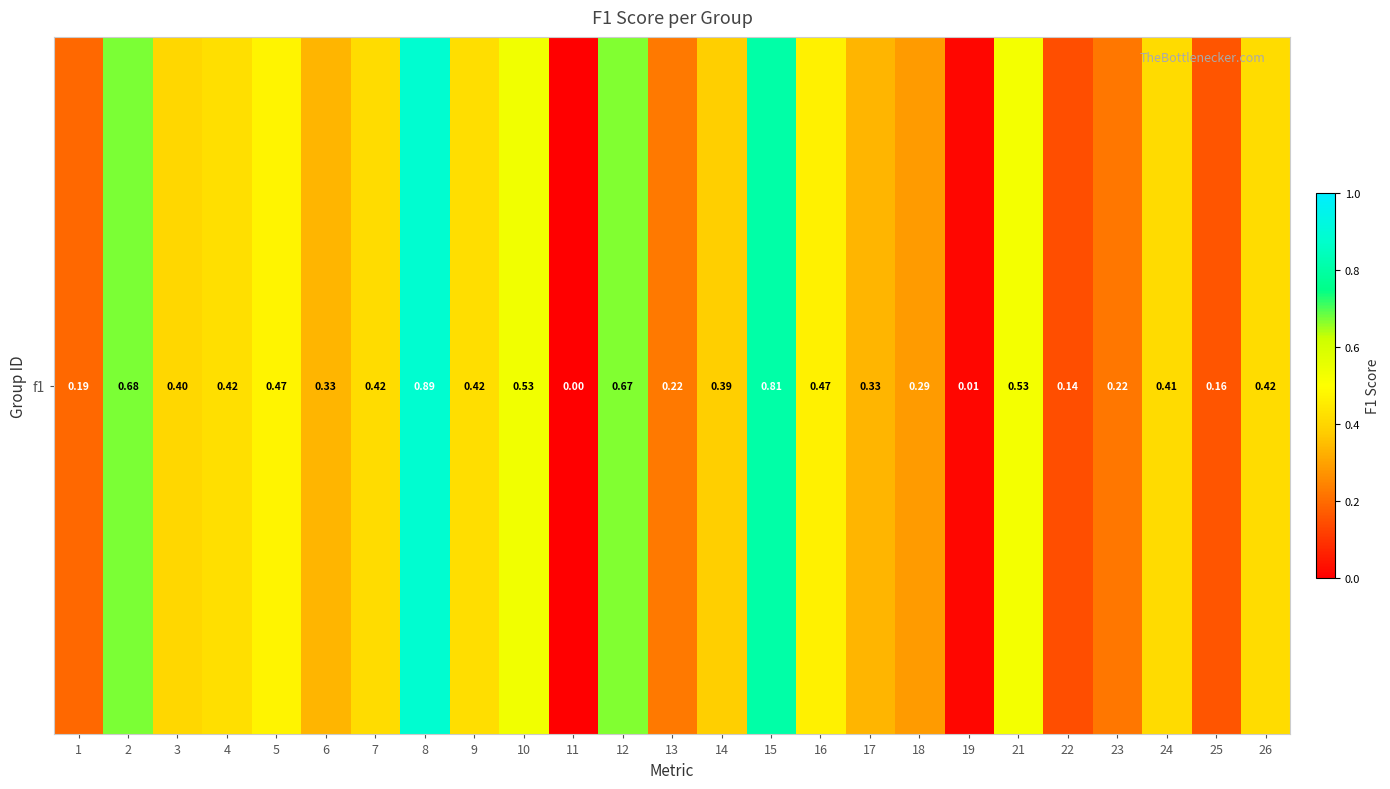

Reading right to left, list all the values displayed in this chart.

0.4	0.2	0.4	0.2	0.1	0.5	0.0	0.3	0.3	0.5	0.8	0.4	0.2	0.7	0.0	0.5	0.4	0.9	0.4	0.3	0.5	0.4	0.4	0.7	0.2